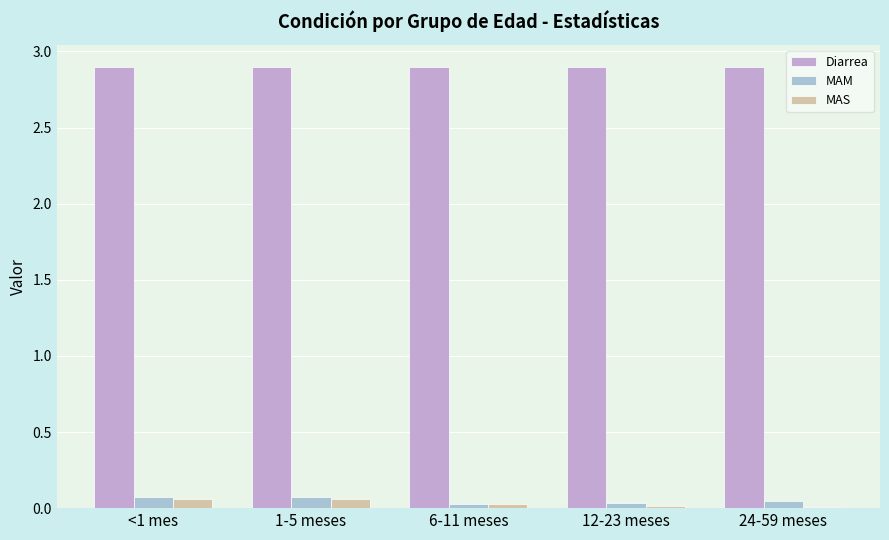

List the series in order of their peak value, highest first.

Diarrea, MAM, MAS